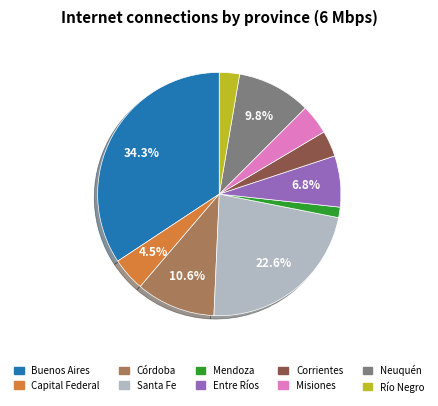

Which slice is the largest?

Buenos Aires